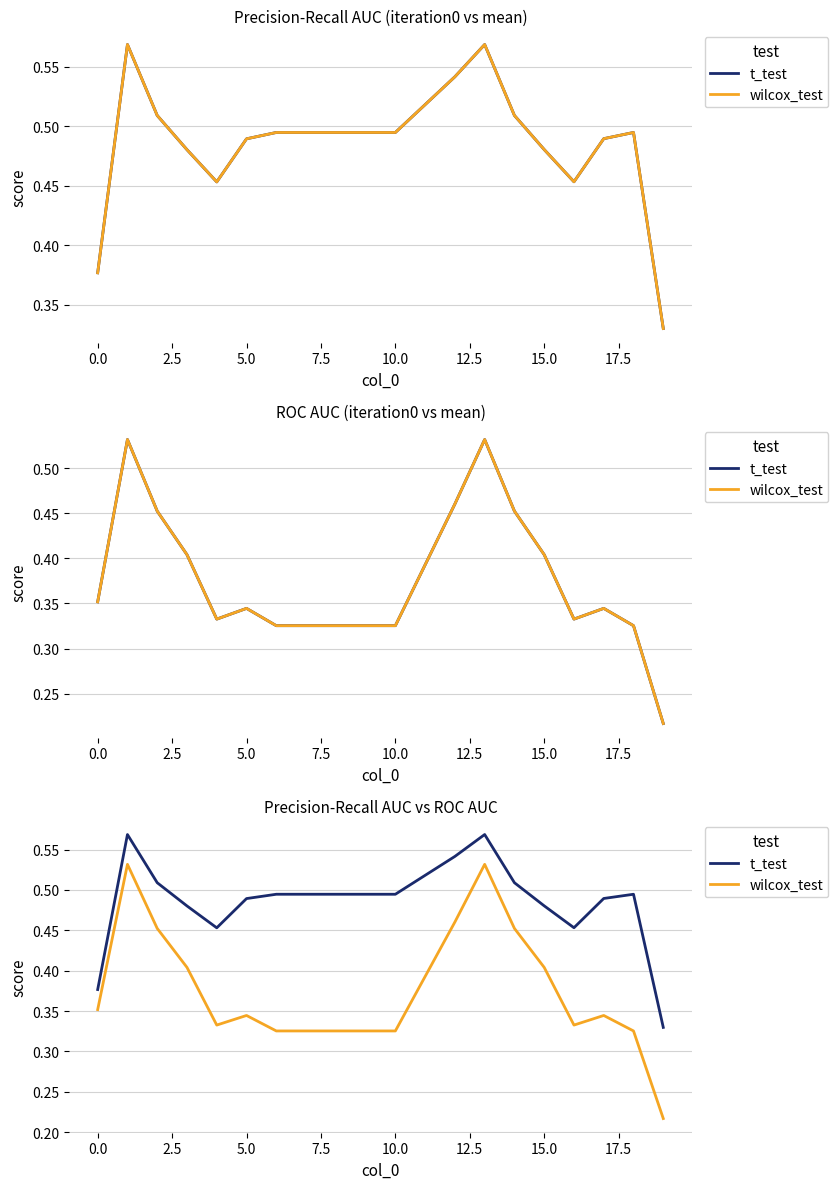

At how many categories does at least one series exceed 0?

20